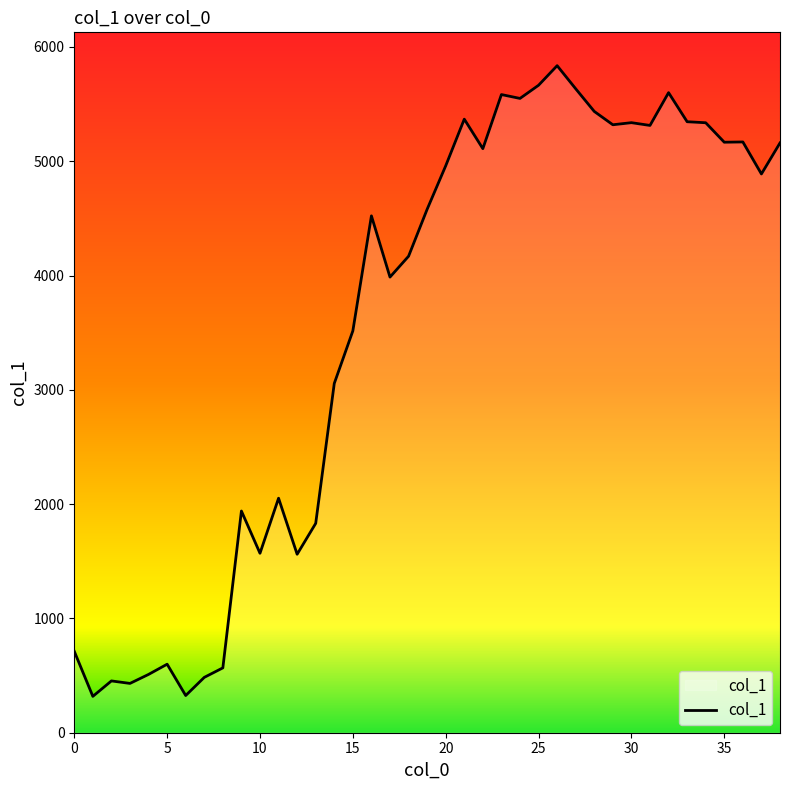

What is the difference between the maximum and minimum values?

5518.0